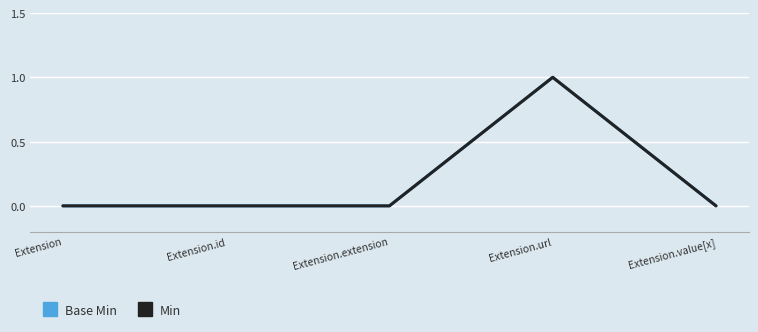

Is the value of Base Min at Extension.extension greater than the value of Min at Extension.url?

No